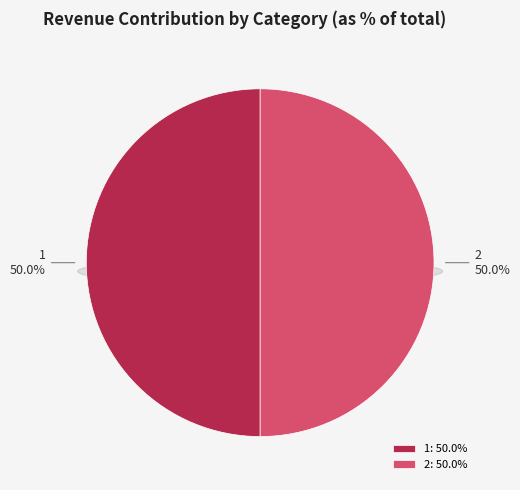

Which slice is the largest?

1